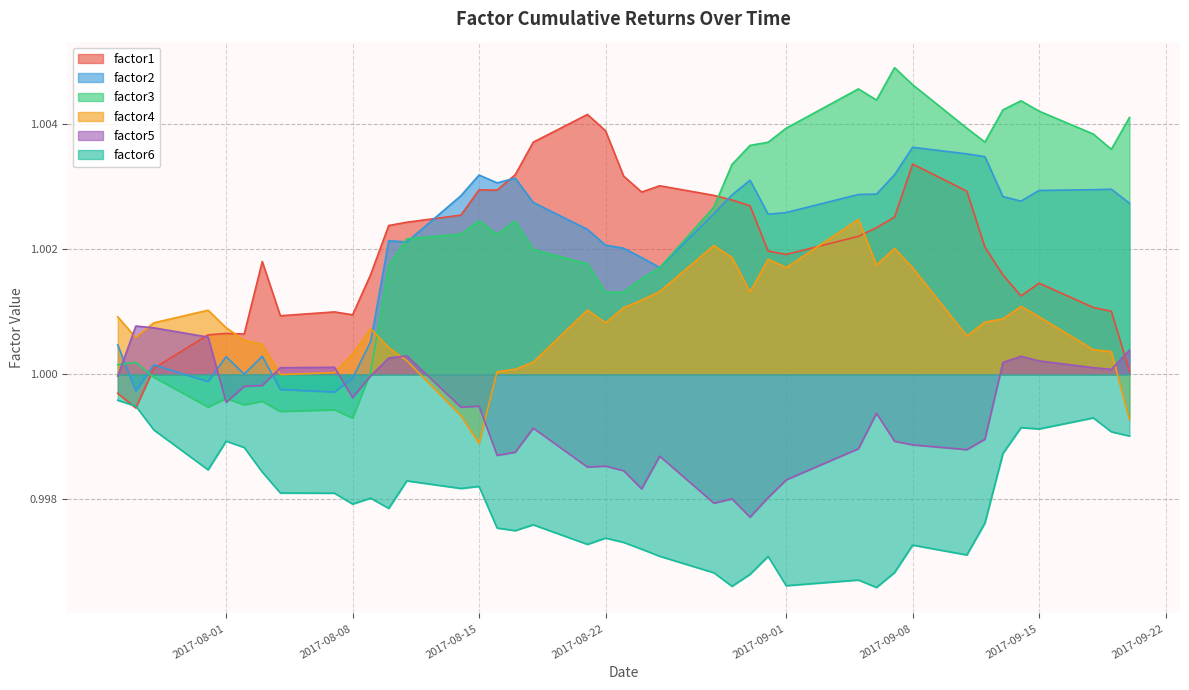

Which series has the largest range (max minus min)?

factor3